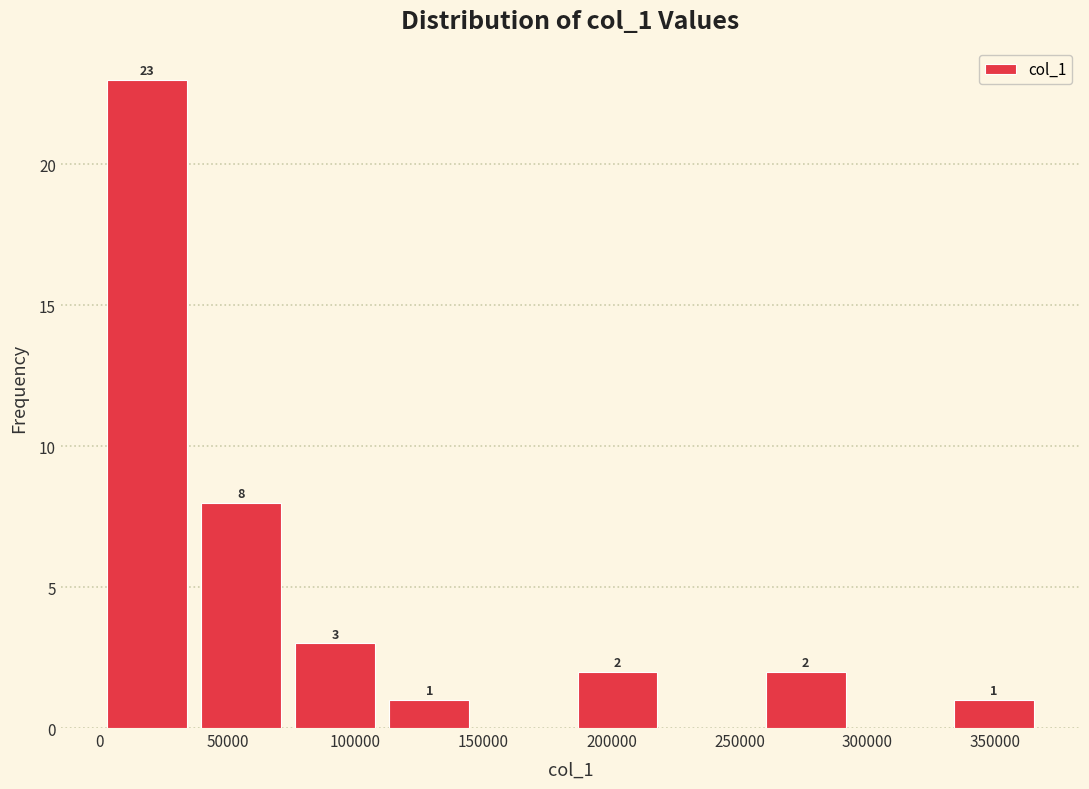

Over which range of the x-axis is the bar tallest?

0 to 35000